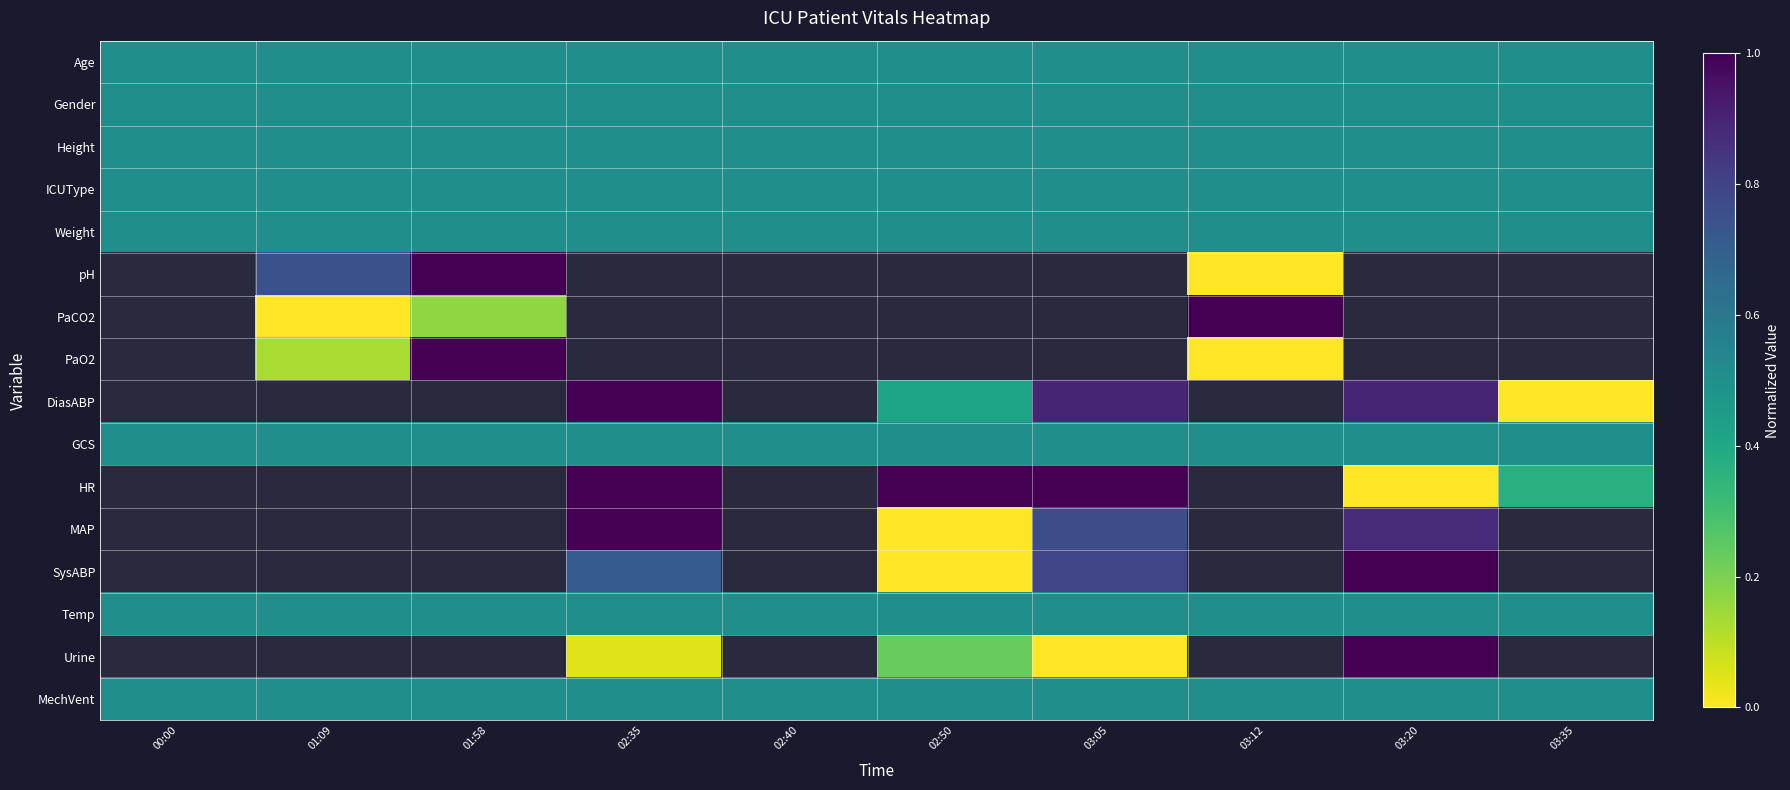

What is the greatest value displayed?

1.0